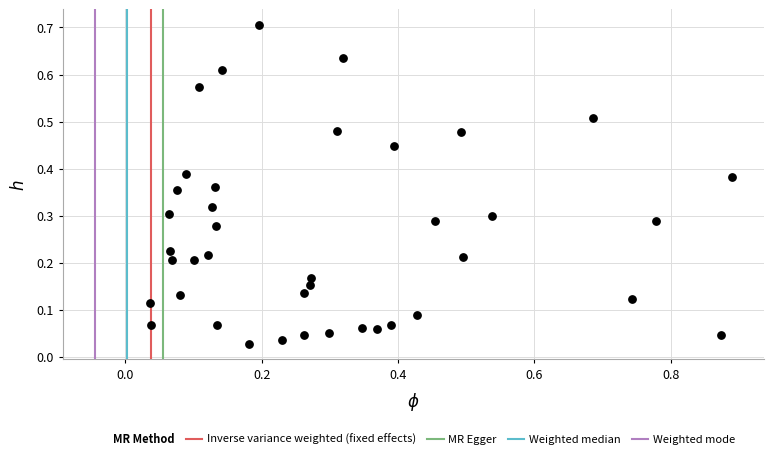

What is the range of X values (max minus min)?

0.9